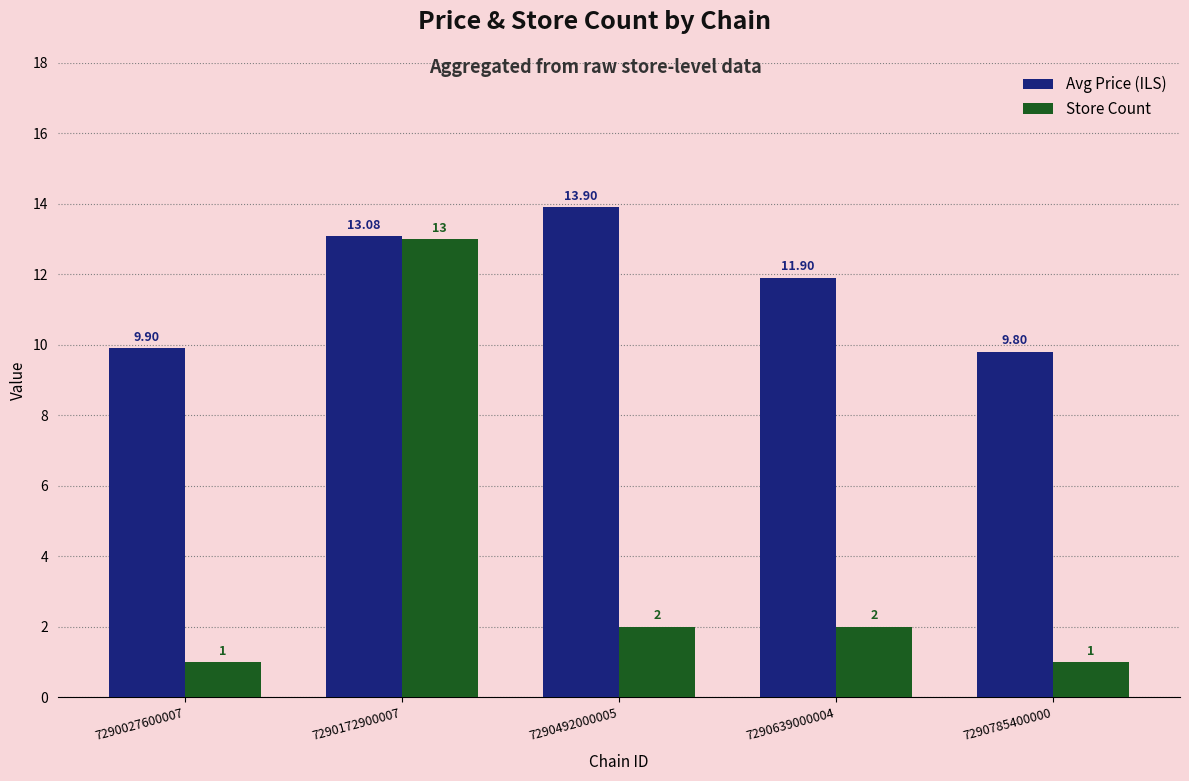

What are all the series names shown in the legend?

Avg Price (ILS), Store Count